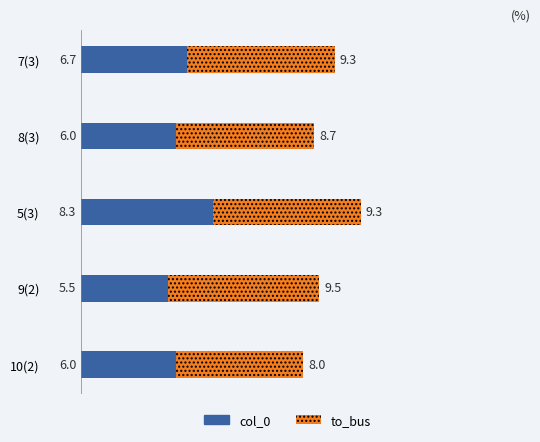

What is the total value across all series at 10(2)?

14.0